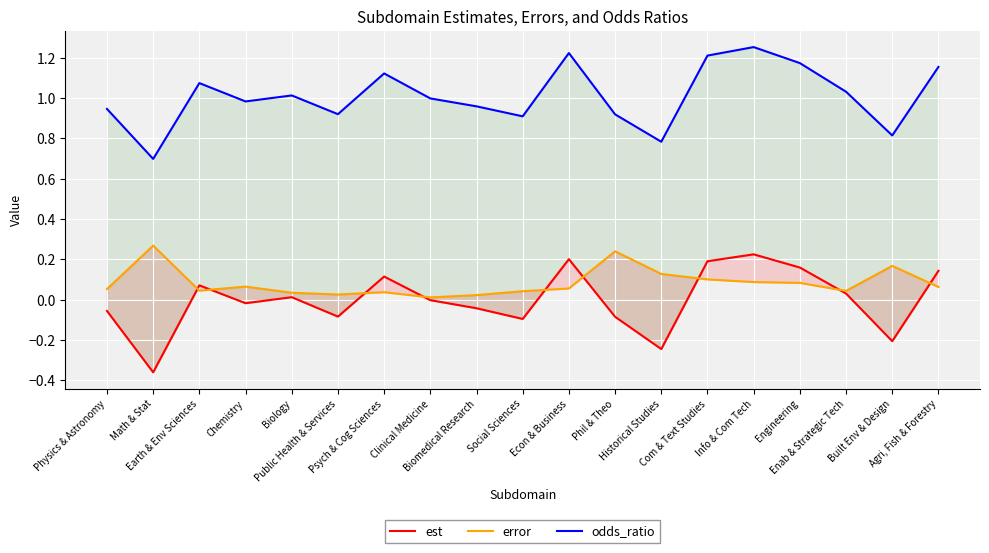

What is the difference between the odds_ratio values at Enab & Strategic Tech and Biomedical Research?

0.1